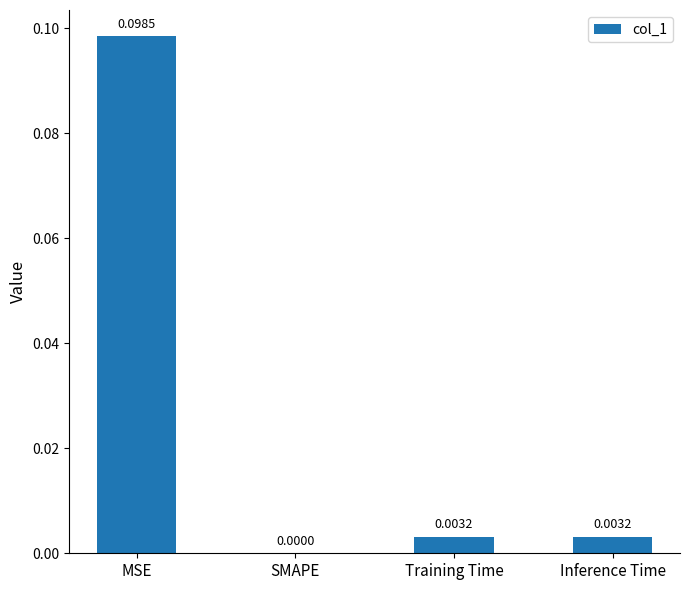

Which category has the highest value across all series?

MSE